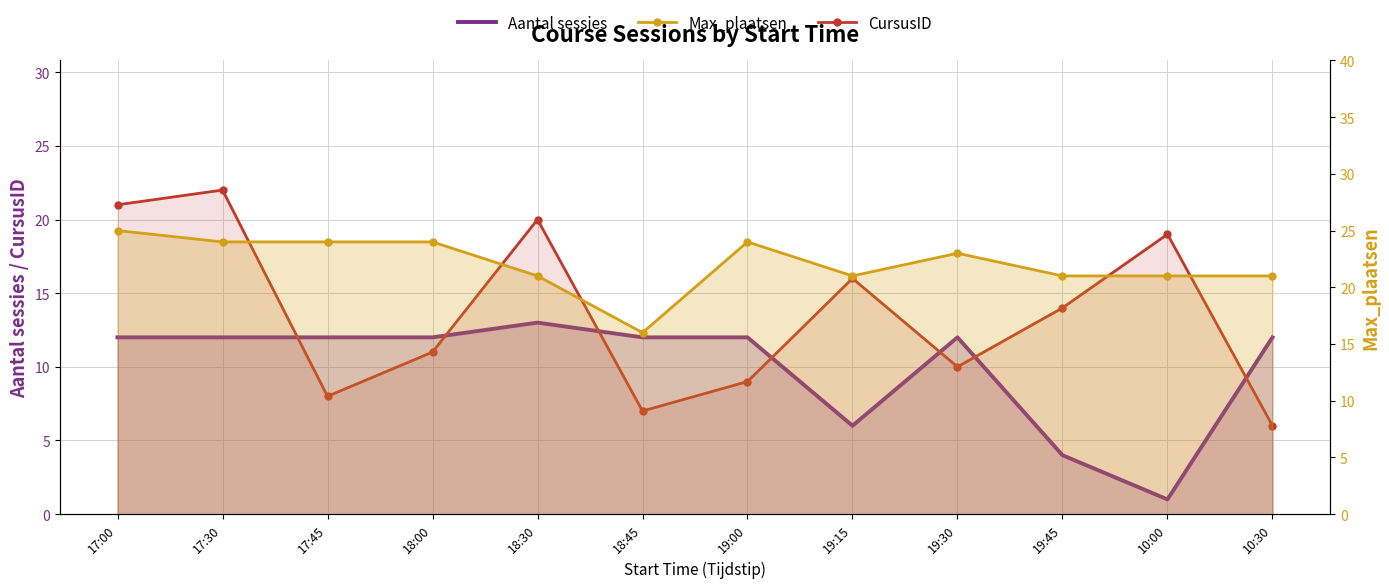

List the labels in order of Aantal sessies value, smallest first.

10:00, 19:45, 19:15, 17:00, 17:30, 17:45, 18:00, 18:45, 19:00, 19:30, 10:30, 18:30